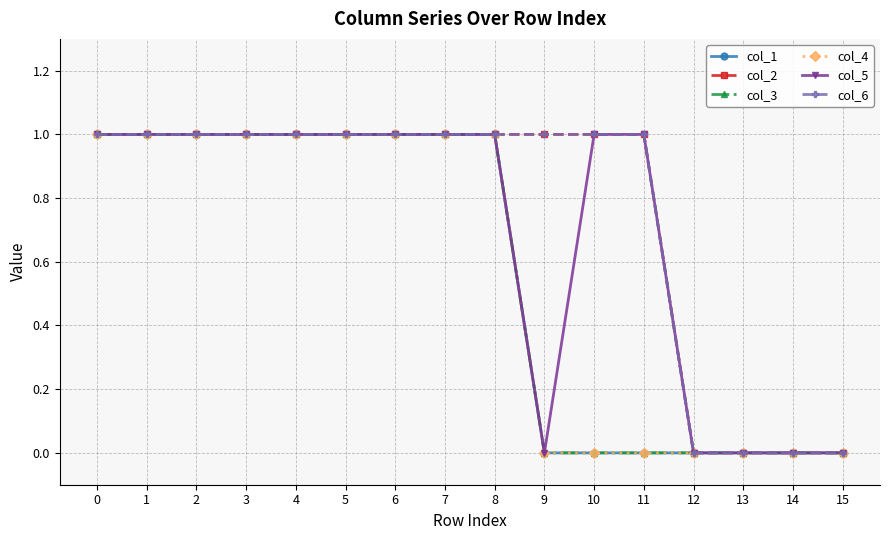

Between 1 and 14, which series saw the biggest shift?

col_1